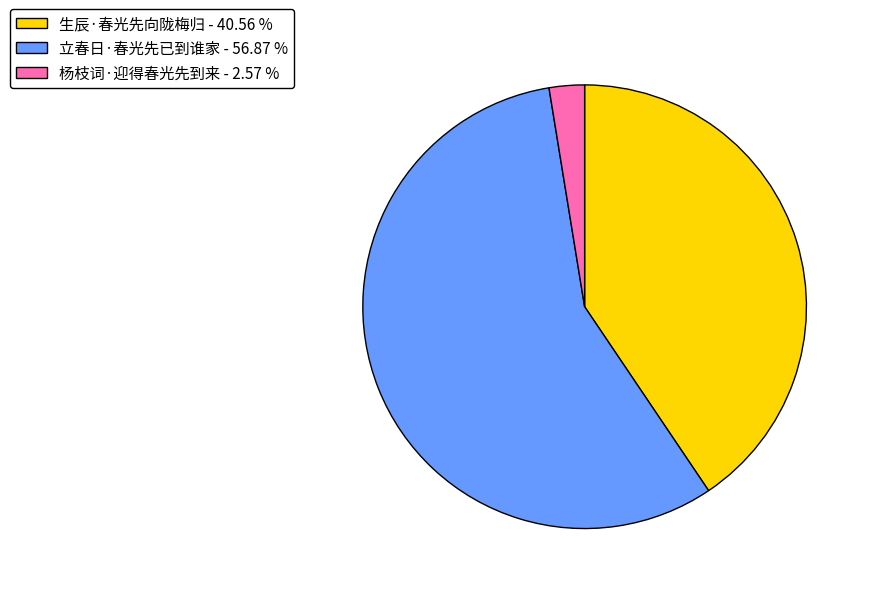

Do 立春日·春光先已到谁家 - 56.87 % and 生辰·春光先向陇梅归 - 40.56 % together represent more than half of the pie?

Yes